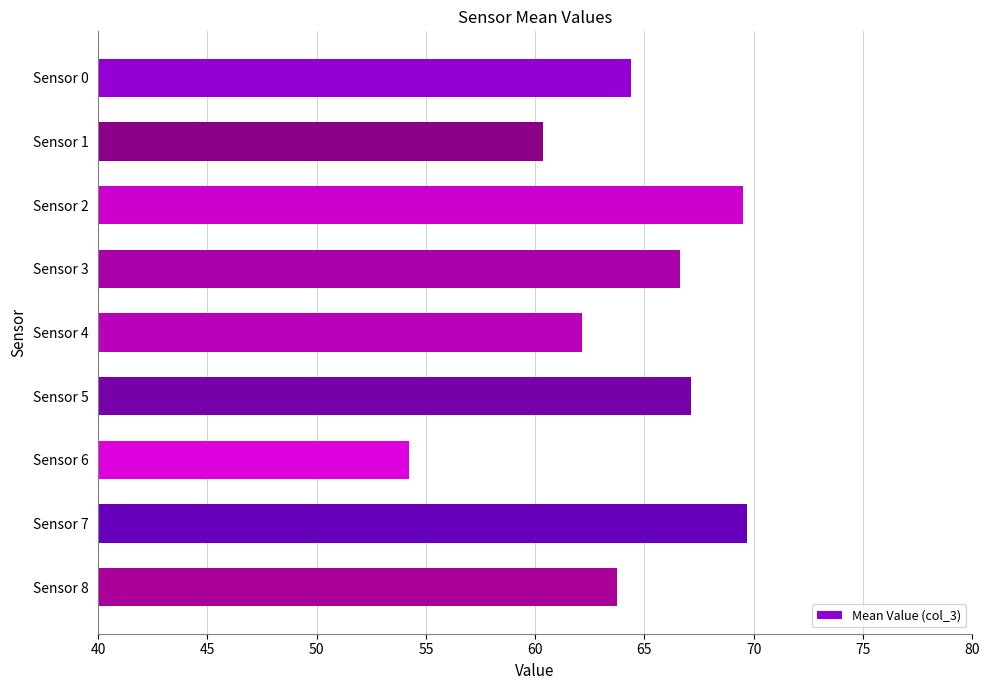

What is the greatest value displayed?

69.7